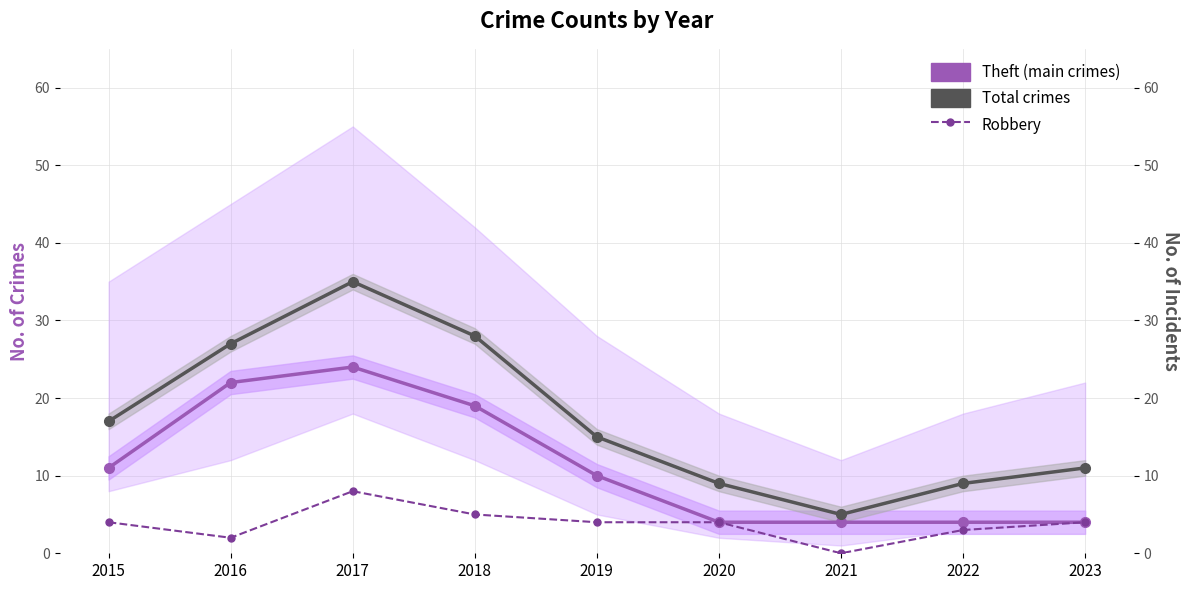

At 2018, list the series in order from smallest to largest.

Robbery, Theft, Total